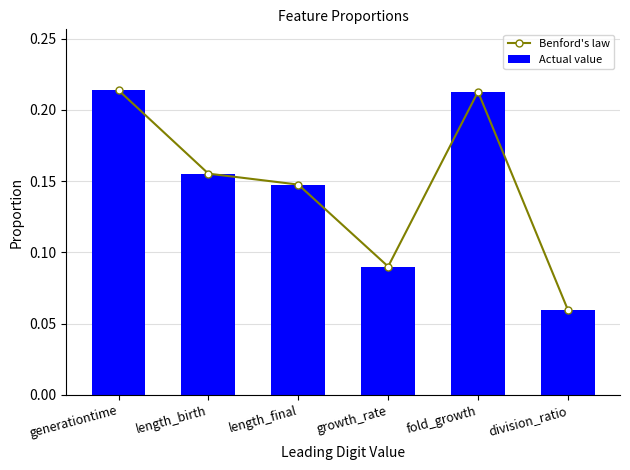

List the labels in order of Actual value value, largest first.

generationtime, fold_growth, length_birth, length_final, growth_rate, division_ratio